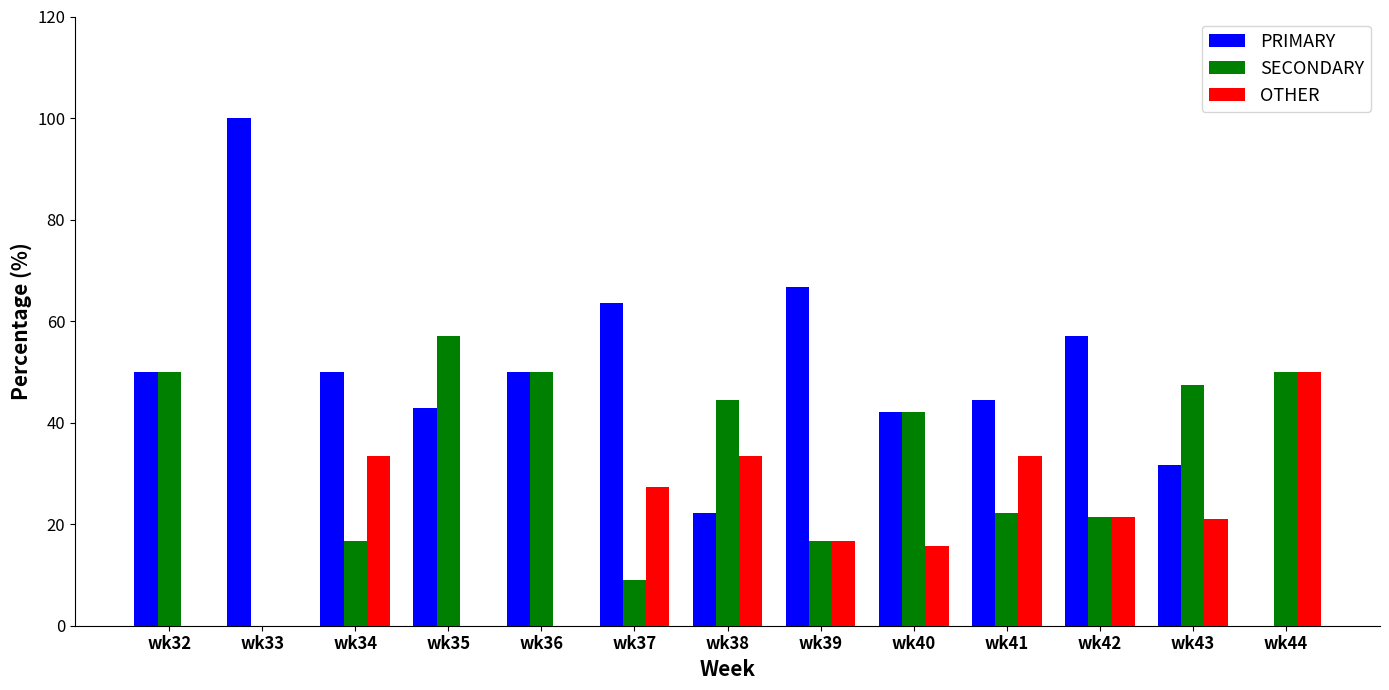

What are all the series names shown in the legend?

PRIMARY, SECONDARY, OTHER